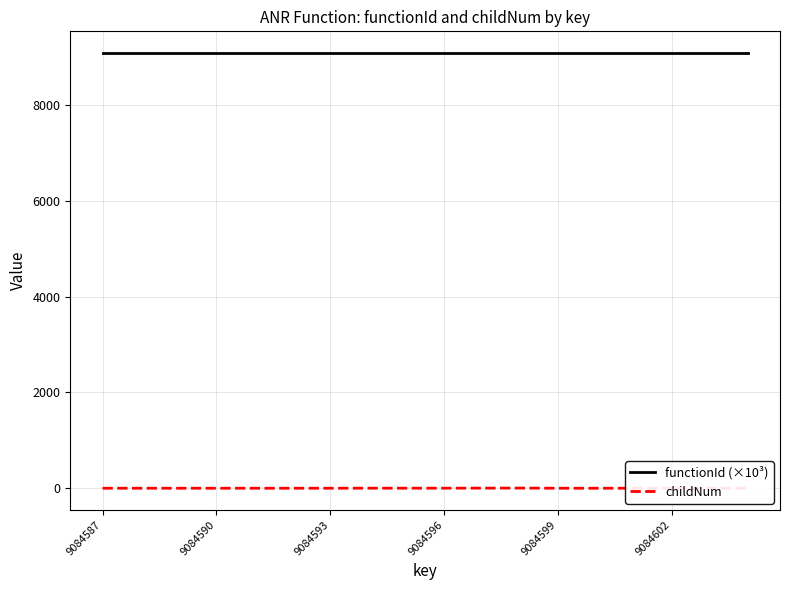

Is it true that childNum equals -1.6 at 9084590?

False